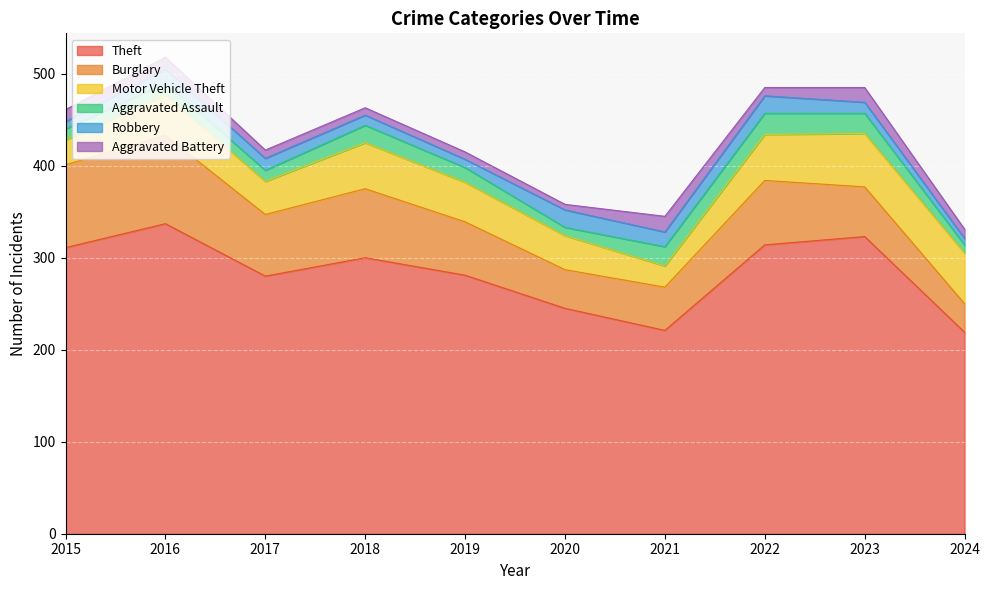

What is the approximate value of Motor Vehicle Theft at 2018?

50